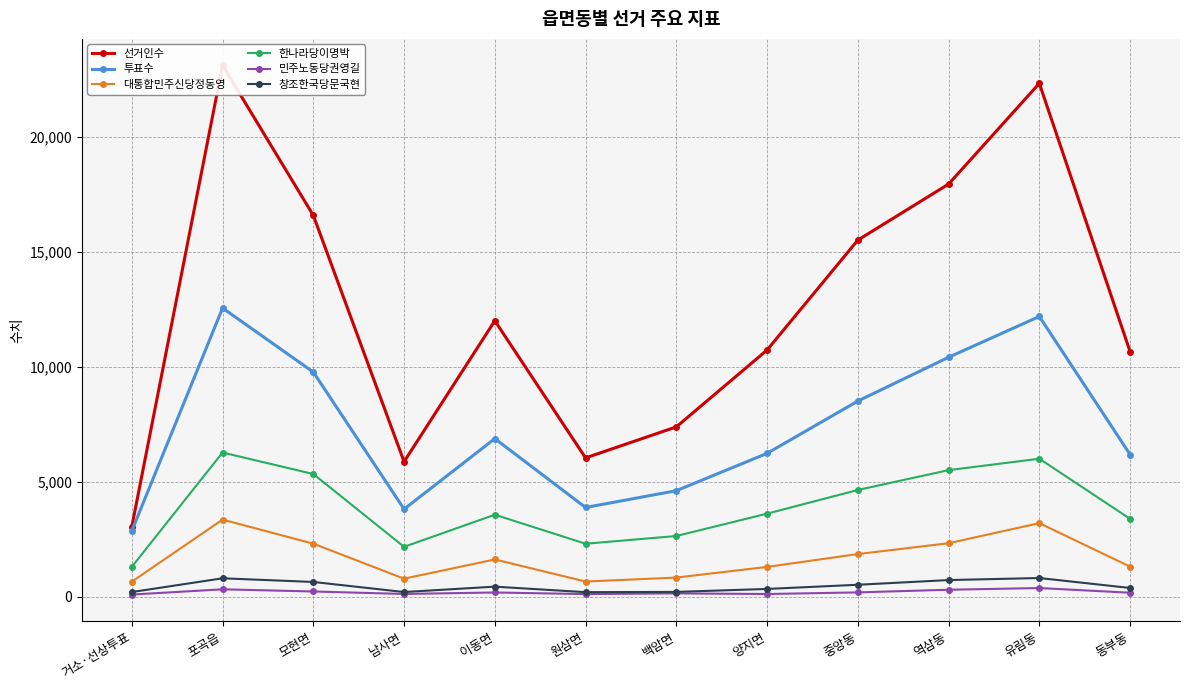

True or false: 한나라당이명박 and 대통합민주신당정동영 intersect in this chart.

False